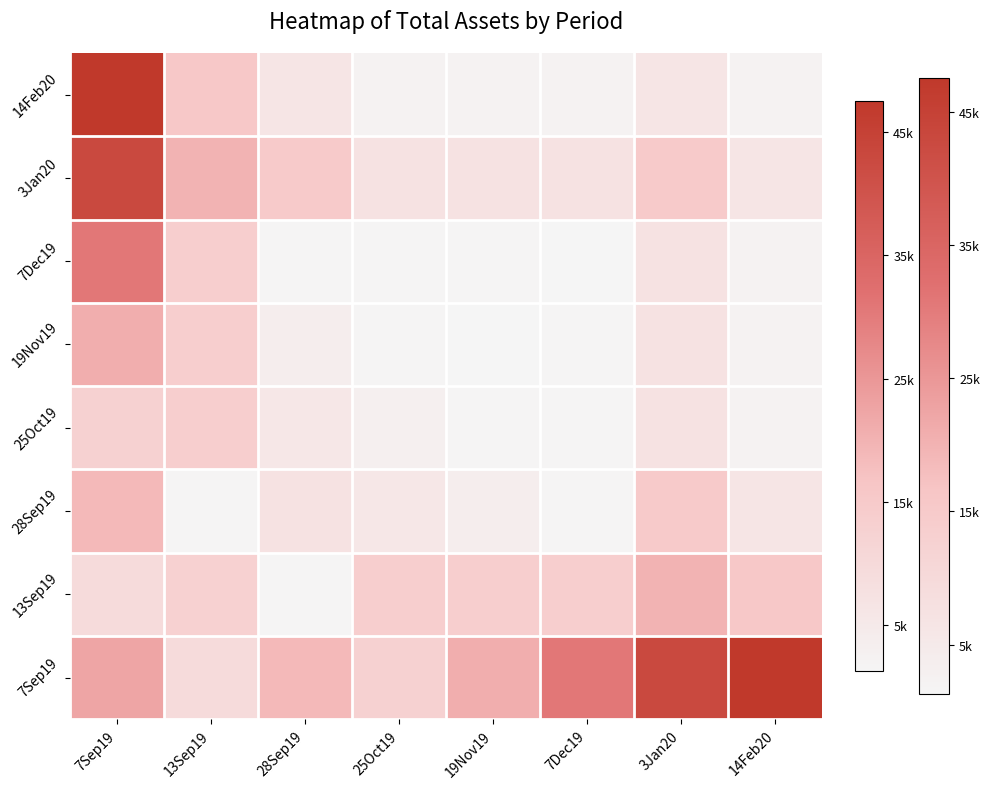

What is the sum of all values?

85578.9